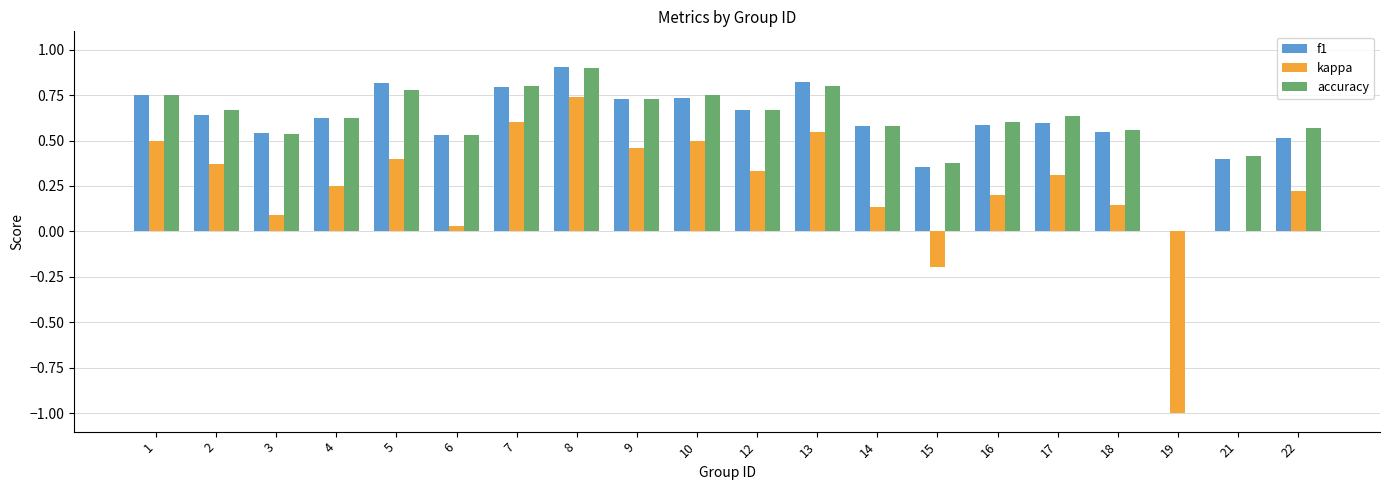

Are the bars grouped side by side (vs. stacked)?

Yes